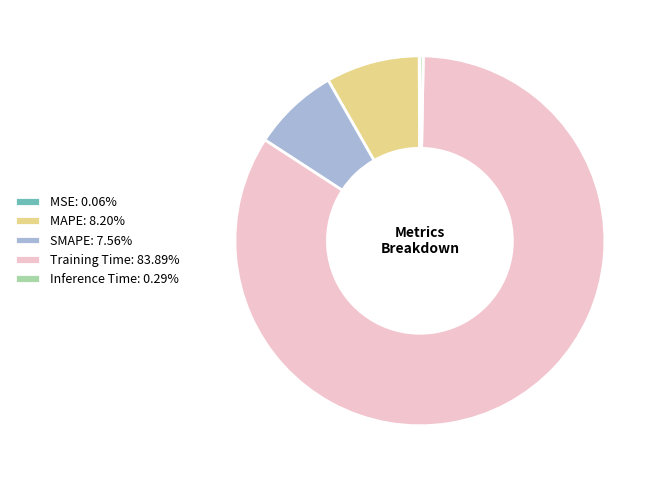

What is the largest slice in the pie chart?

Training Time